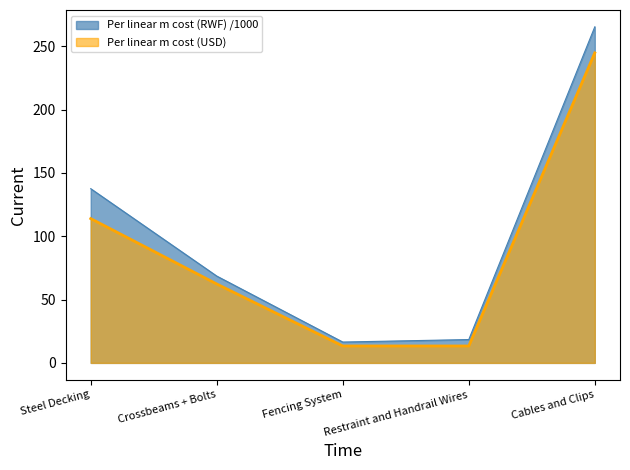

The Per linear m cost (RWF) series shows 13.3 at Fencing System. True or false?

True